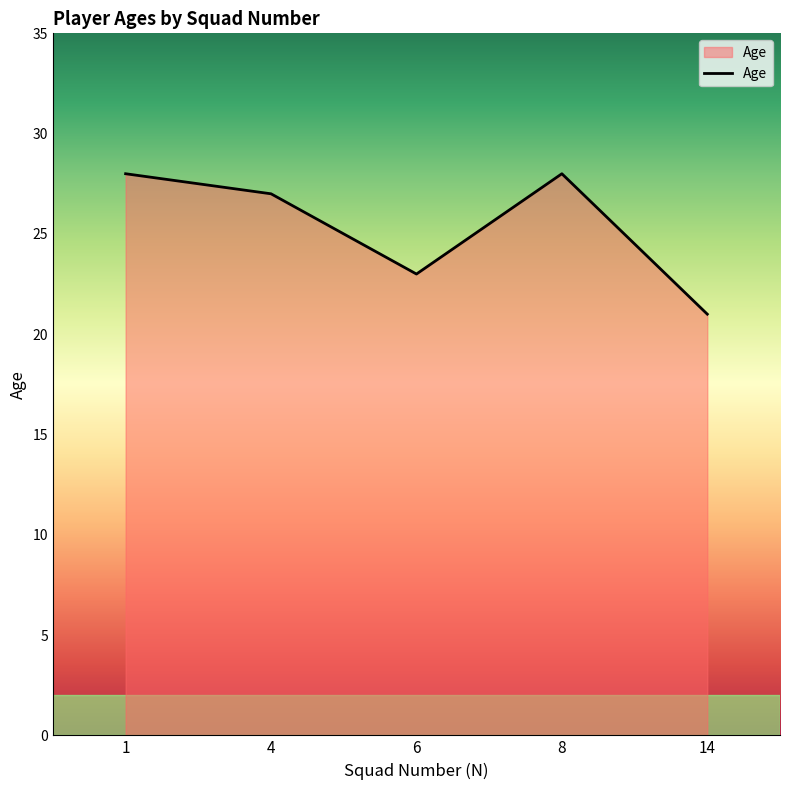

How many values are between 23 and 28?

4